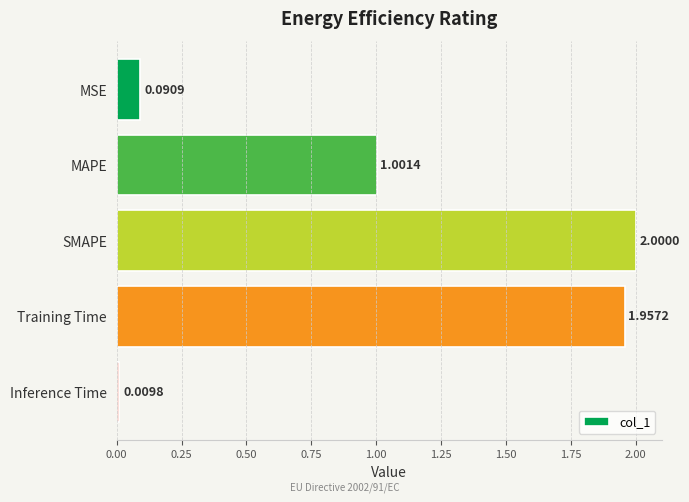

Rank the categories by value from lowest to highest.

Inference Time, MSE, MAPE, Training Time, SMAPE